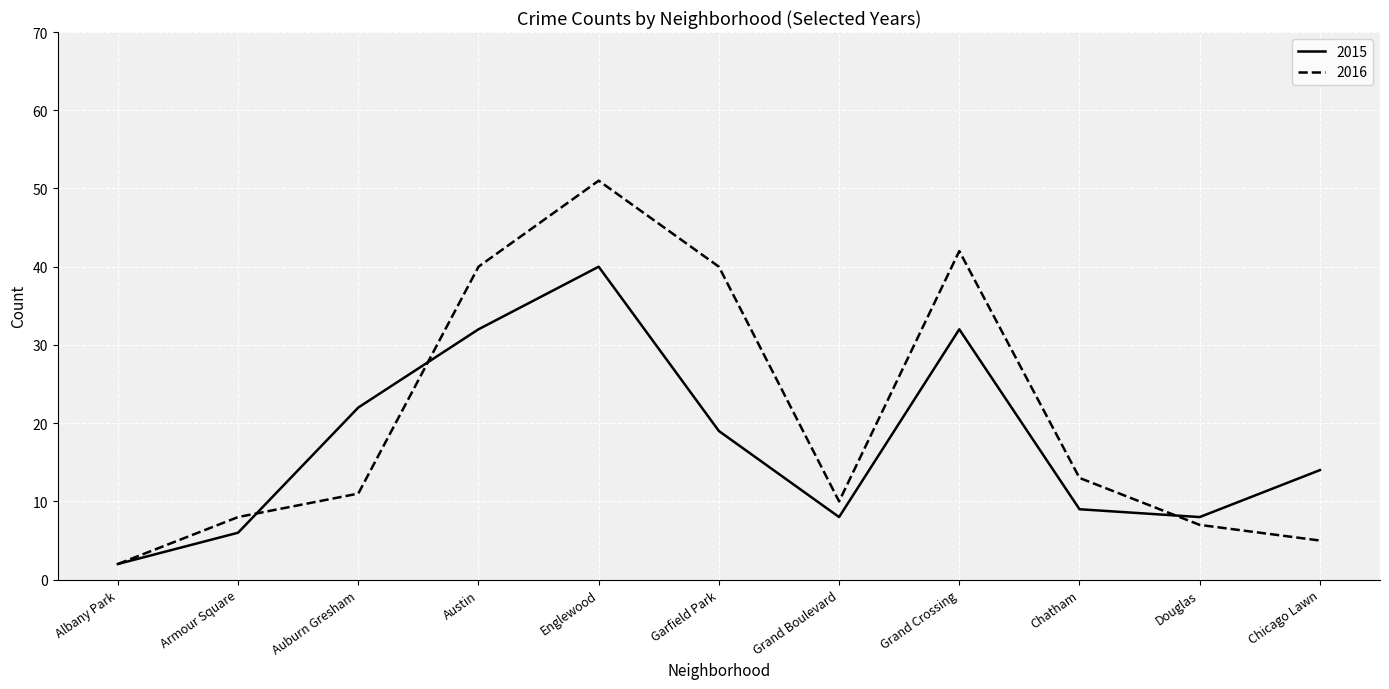

True or false: 2015 has more than 0 interior local peaks.

True